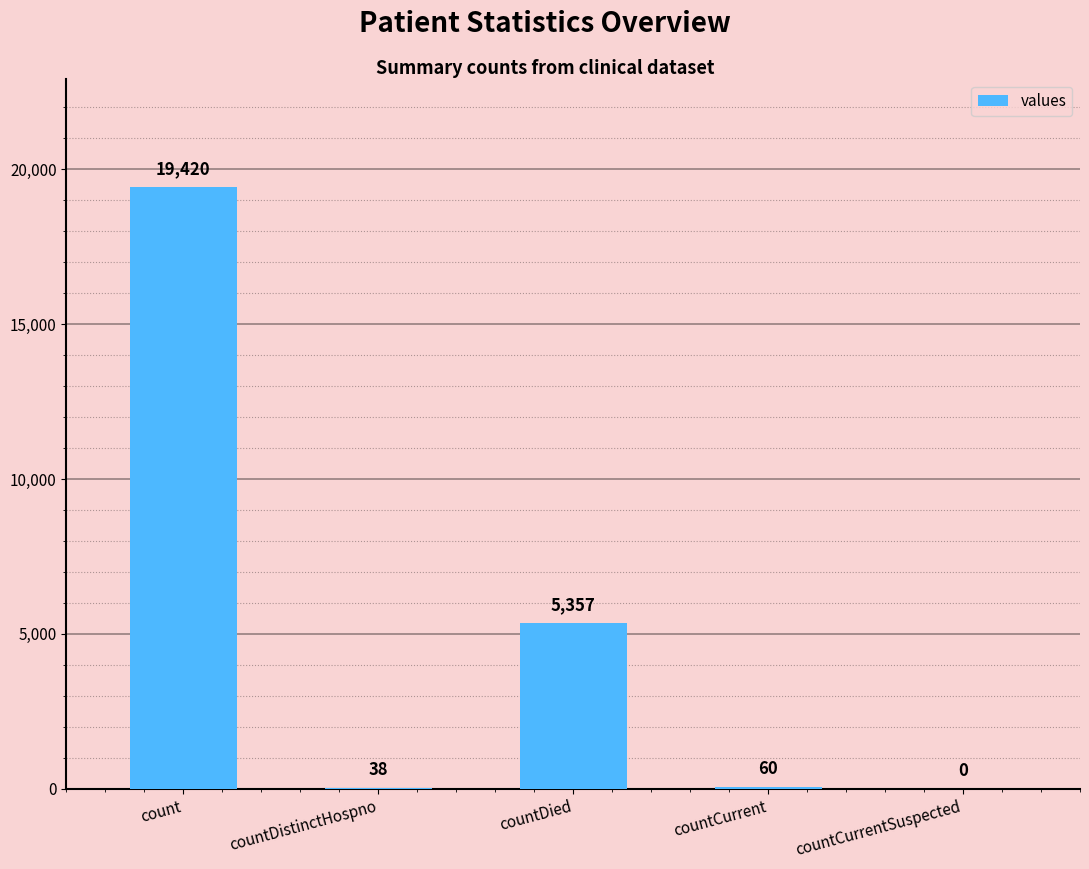

Is it true that the value at countDistinctHospno is 38?

True